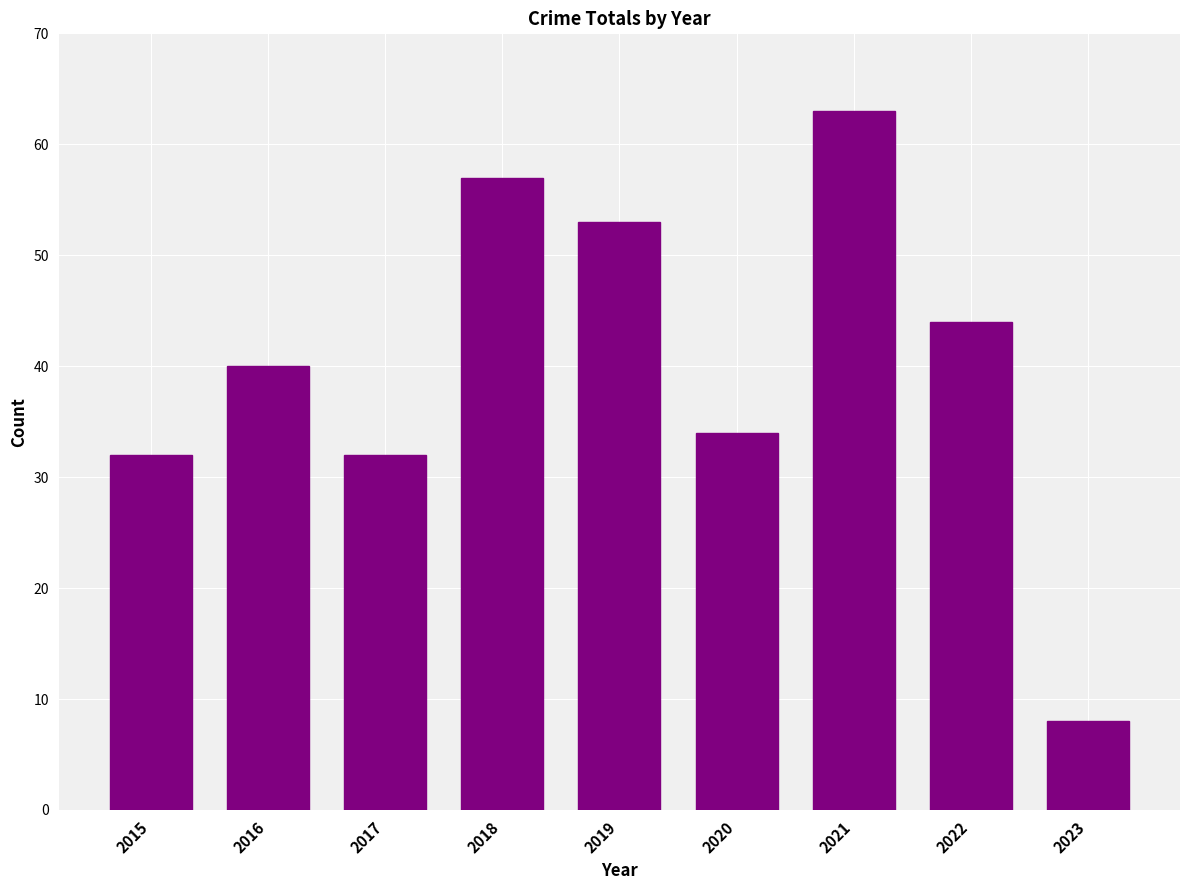

Count the number of categories in the chart.

9